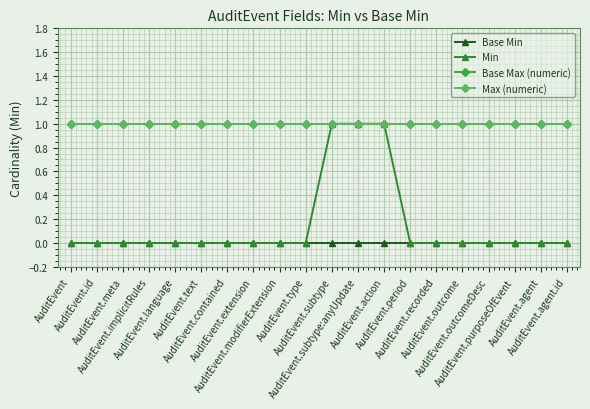

Between AuditEvent.outcomeDesc and AuditEvent.agent, which series saw the biggest shift?

Base Min